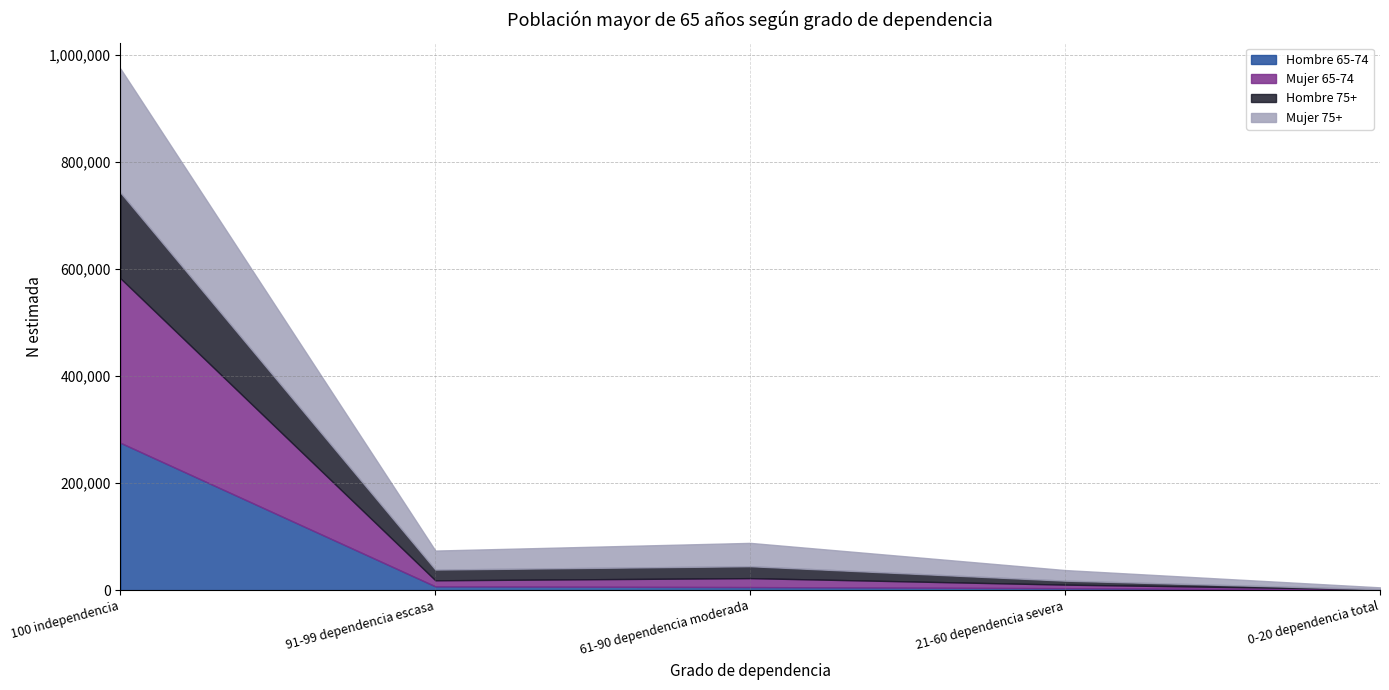

What is the sum of the Mujer 75+ values at 100 independencia and 61-90 dependencia moderada?

275133